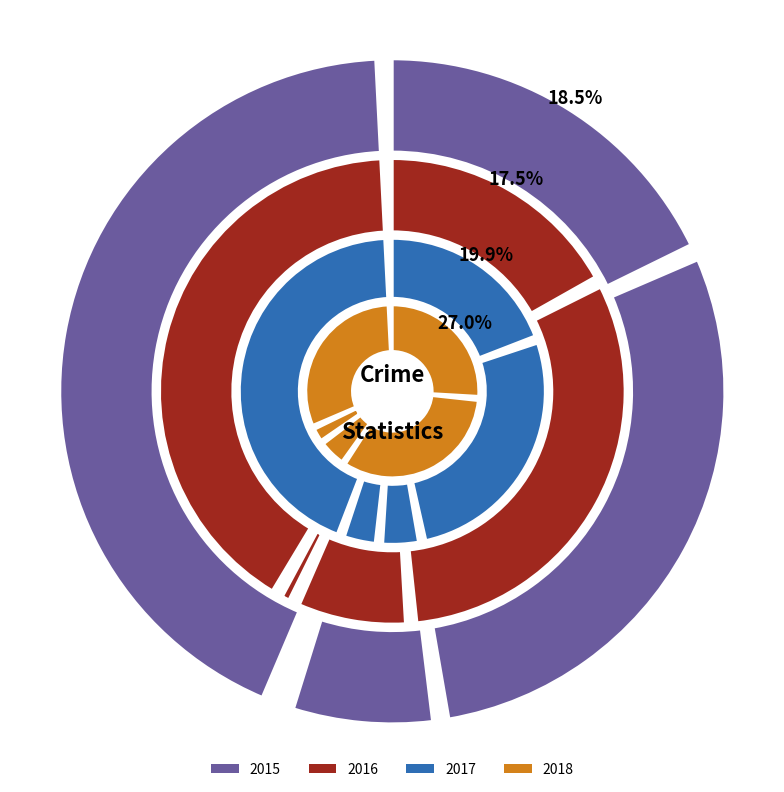

What percentage is the Aggravated Battery slice, to the nearest percent?

30%